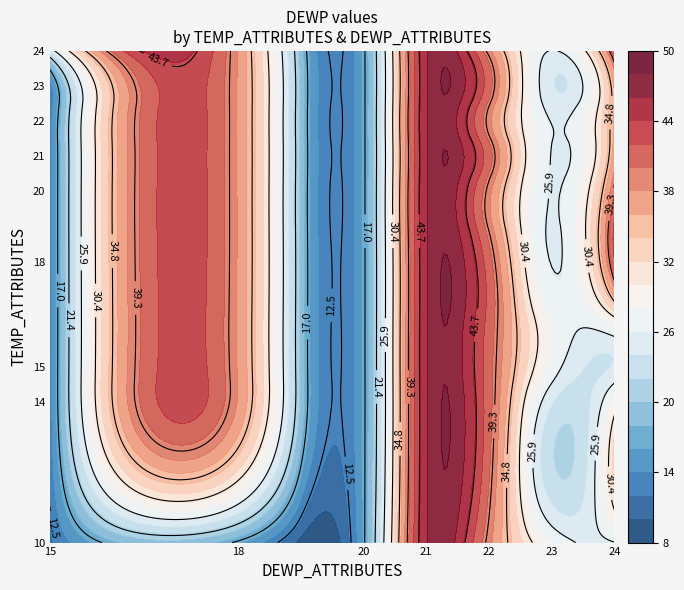

What is the difference between the 23 values at 15 and 23?

10.6